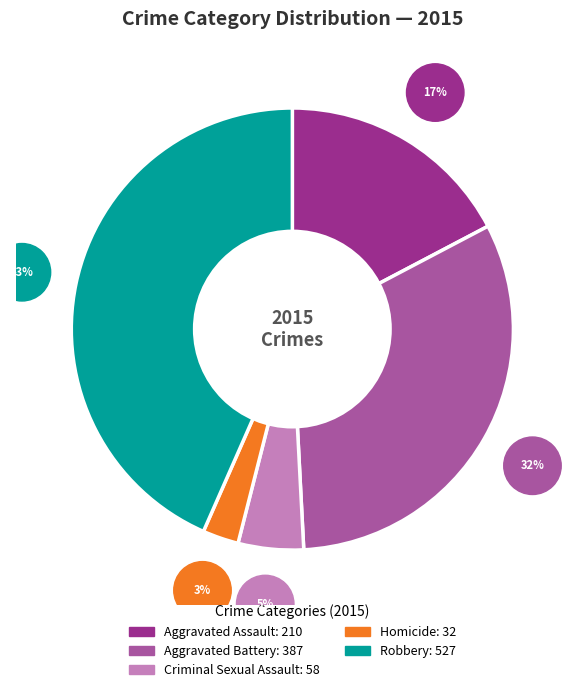

Rank the categories by value from highest to lowest.

Robbery, Aggravated Battery, Aggravated Assault, Criminal Sexual Assault, Homicide